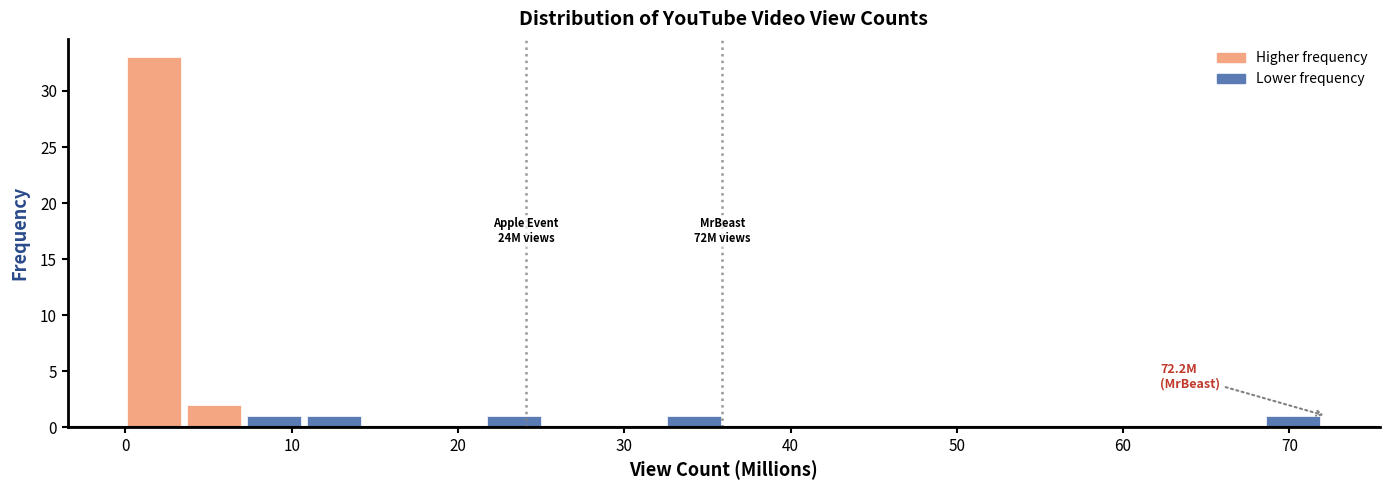

Read against the x-axis, roughly where is the centre of the tallest bar?

2